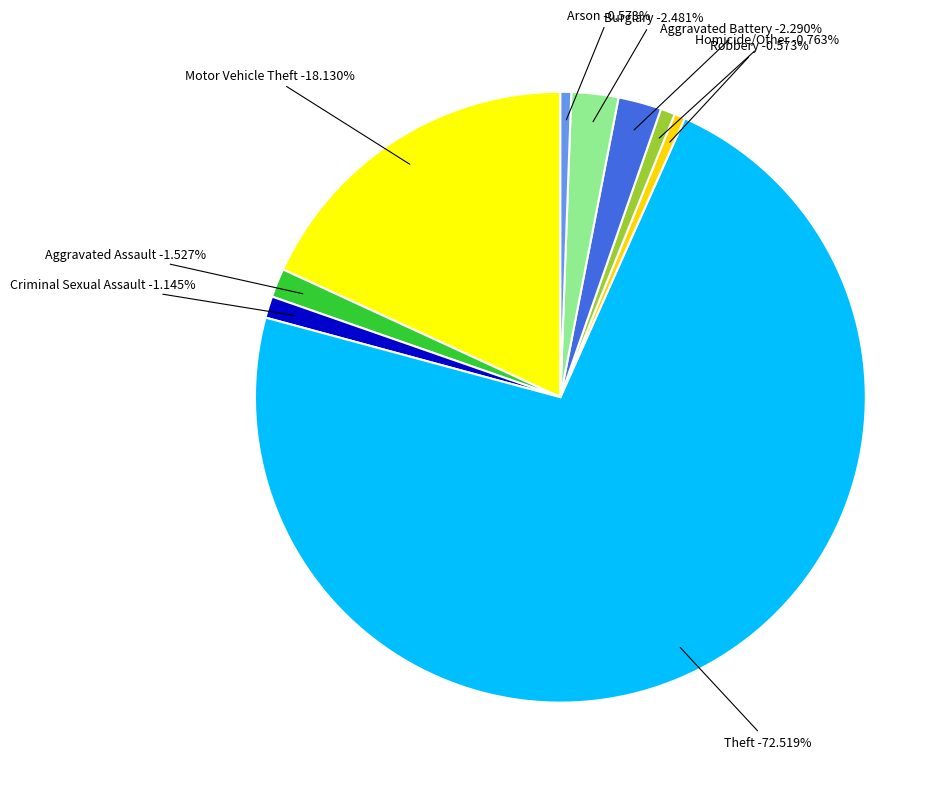

What is the change in value from Aggravated Assault to Criminal Sexual Assault?

-2